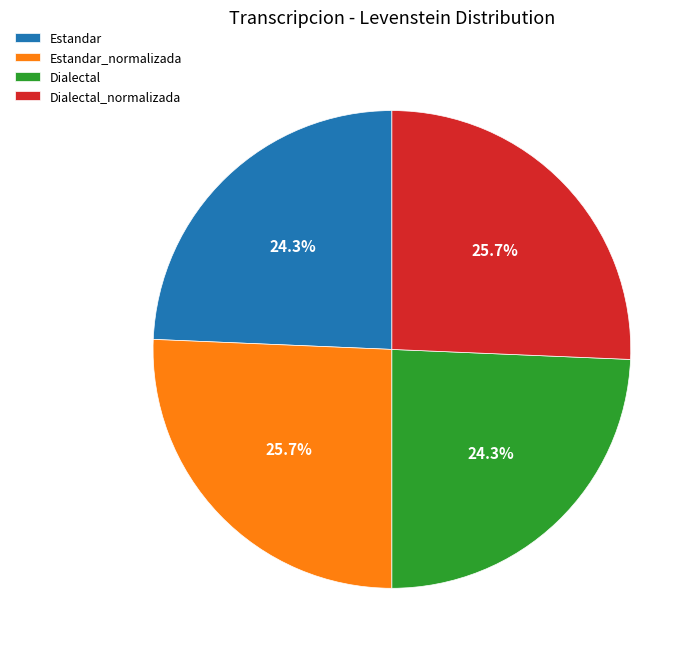

What percentage is the Dialectal slice, to the nearest percent?

24%